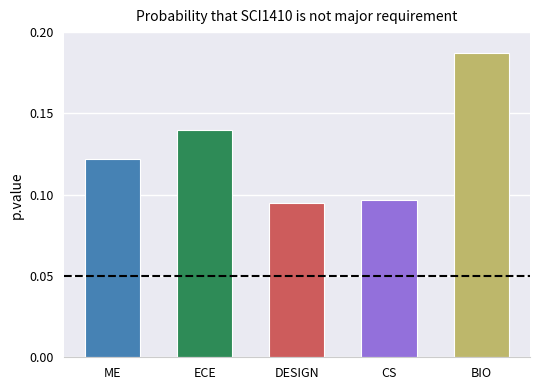

Which has a higher value, ME or ECE?

ECE